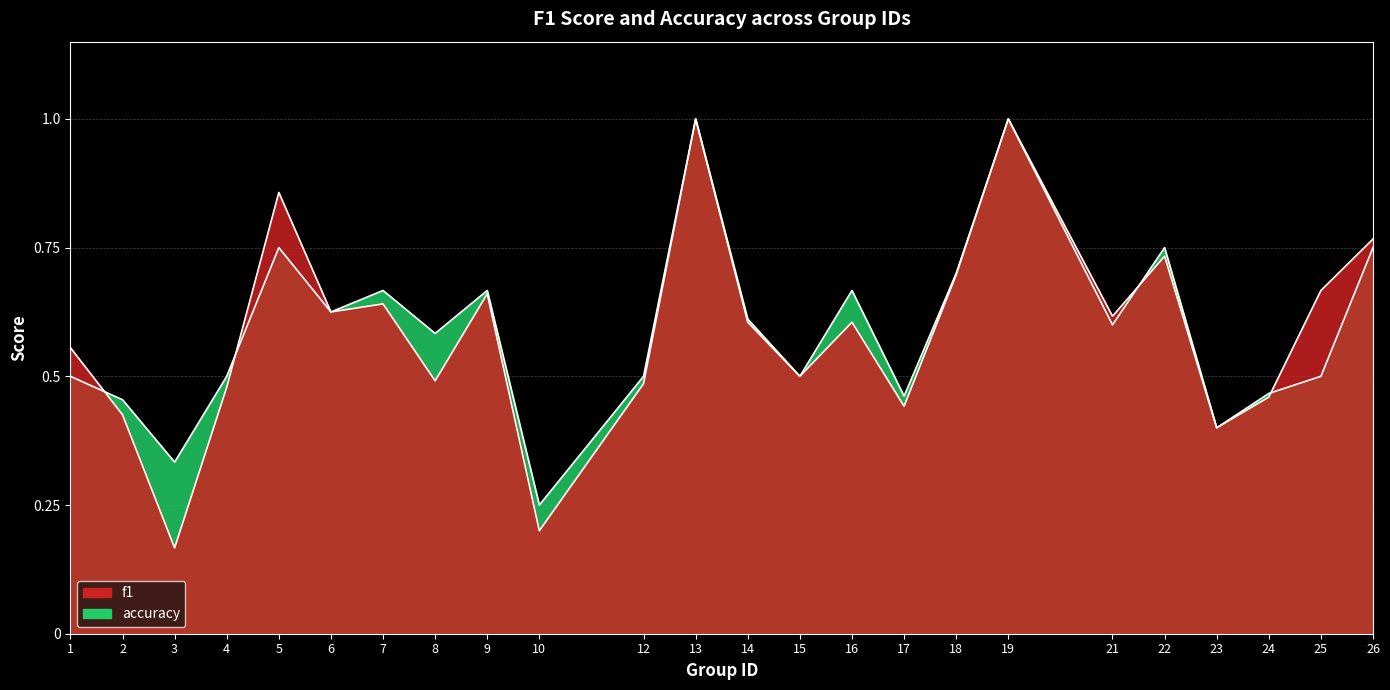

Between 15 and 21, which series saw the biggest shift?

f1